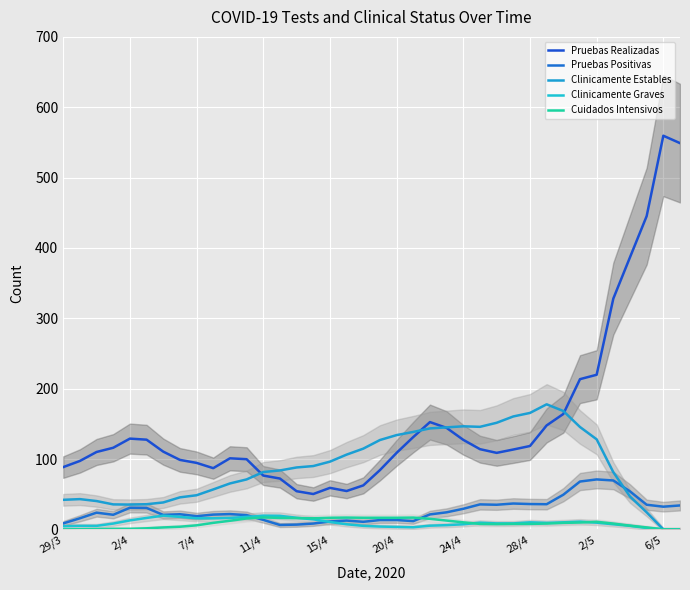

Where do Clinicamente Graves and Pruebas Positivas first cross each other?

11 and 12